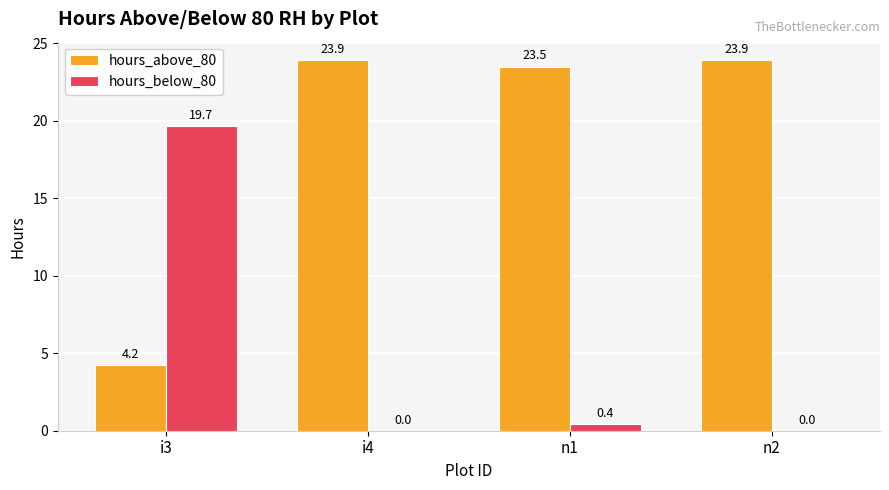

How many data points in hours_below_80 are above 0?

2